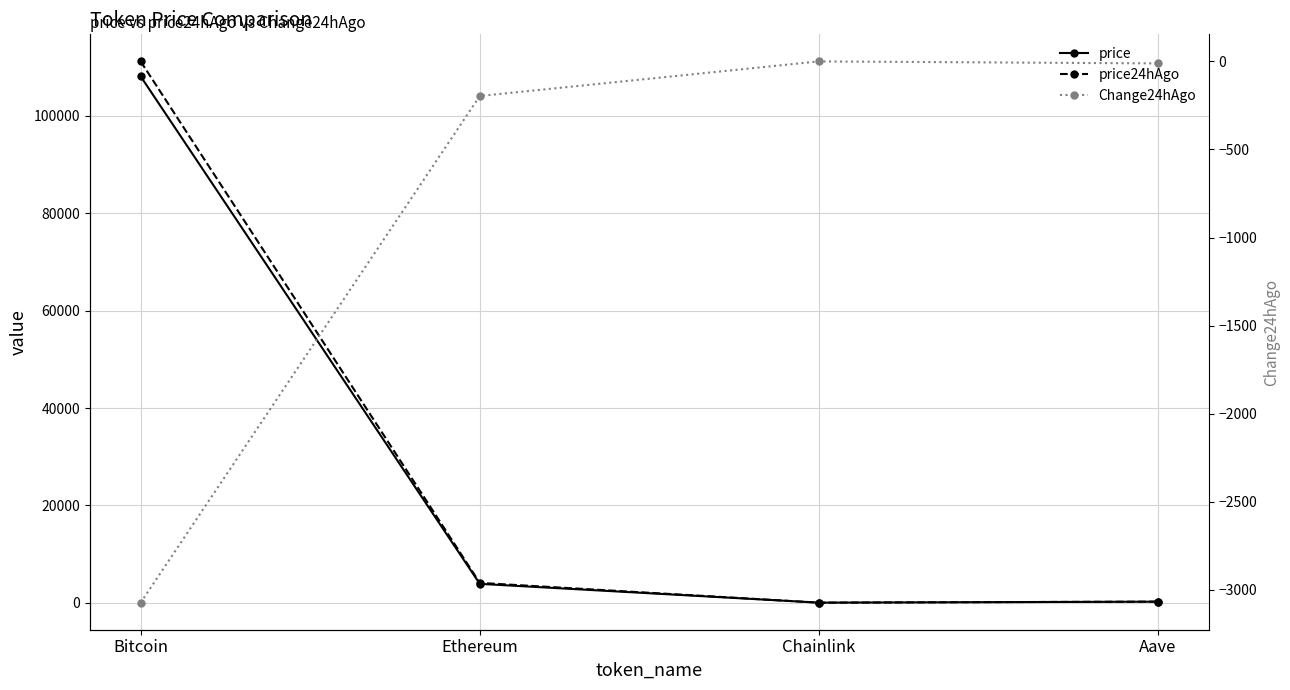

How many data points in Change24hAgo are above -11?

1